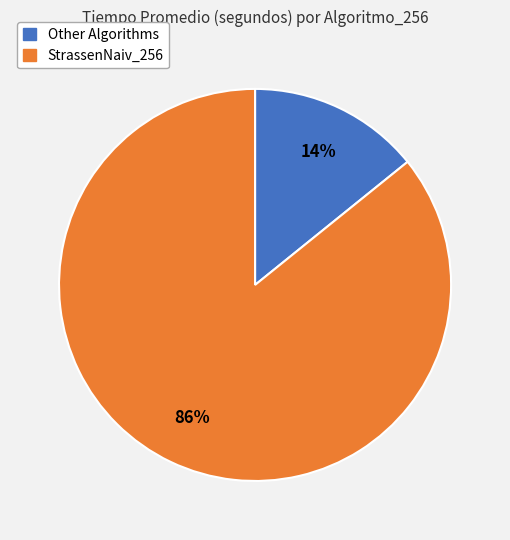

To the nearest percent, what is the average slice percentage?

50%